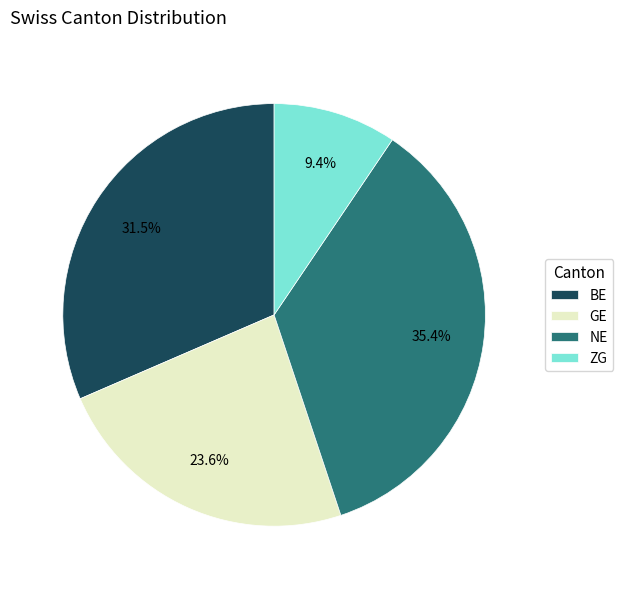

How many segments does this pie chart have?

4